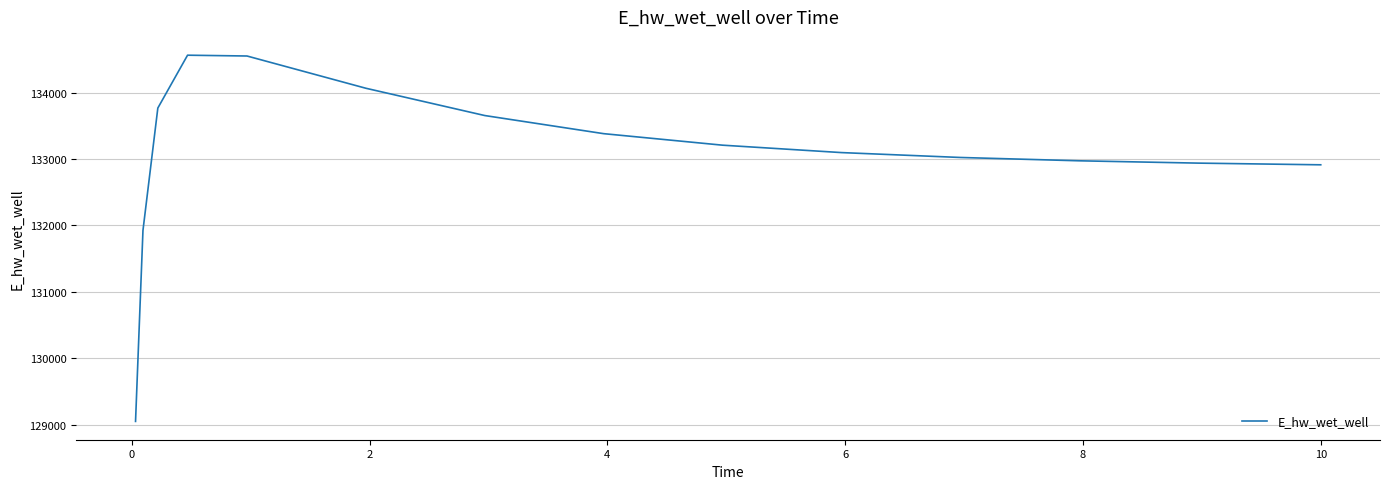

What is the smallest value displayed?

129047.2